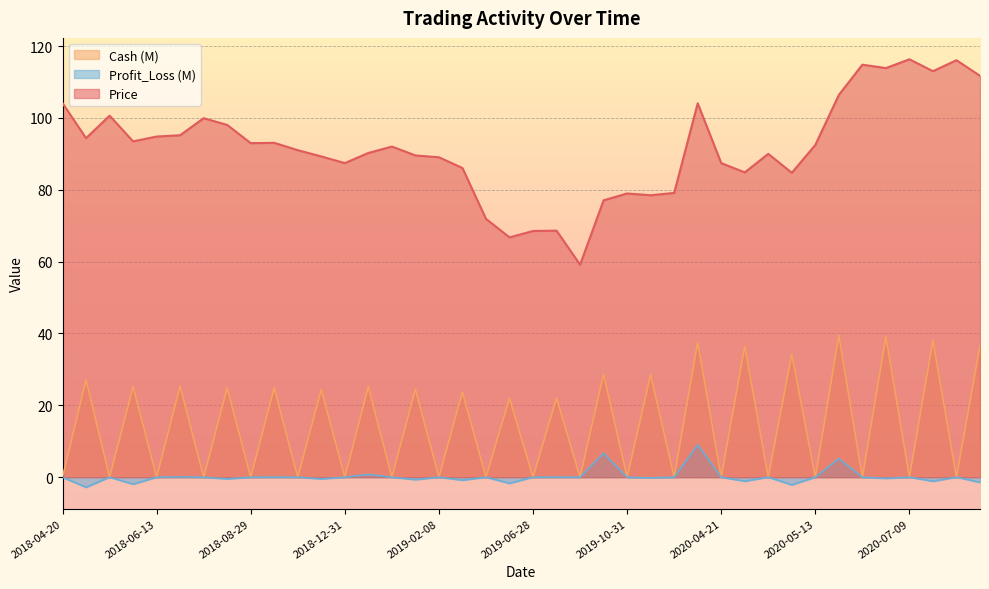

True or false: Cash and Price cross at least once.

False